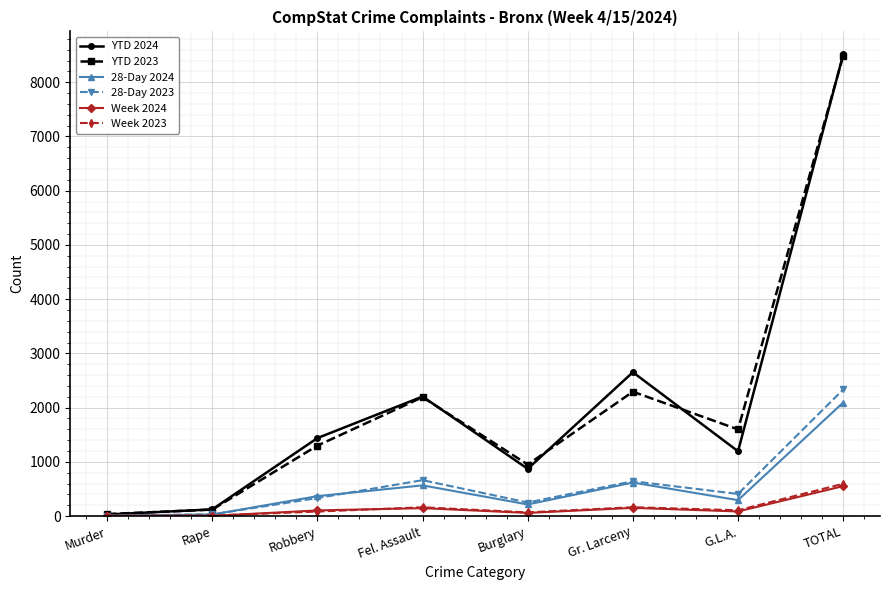

How many data points does each series have?

8